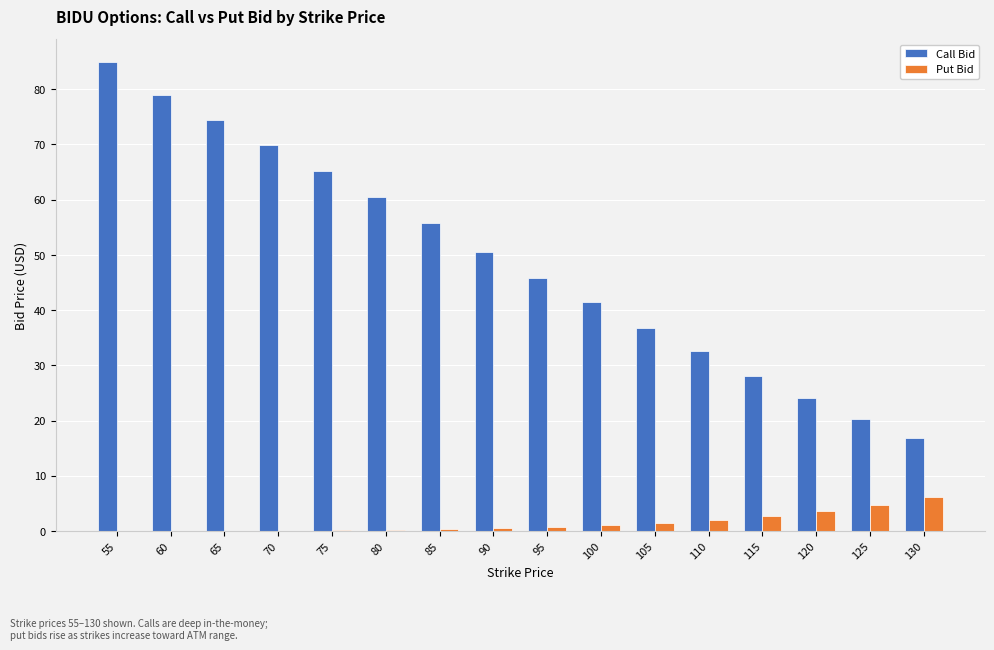

Between 80 and 115, which series saw the biggest shift?

Call Bid